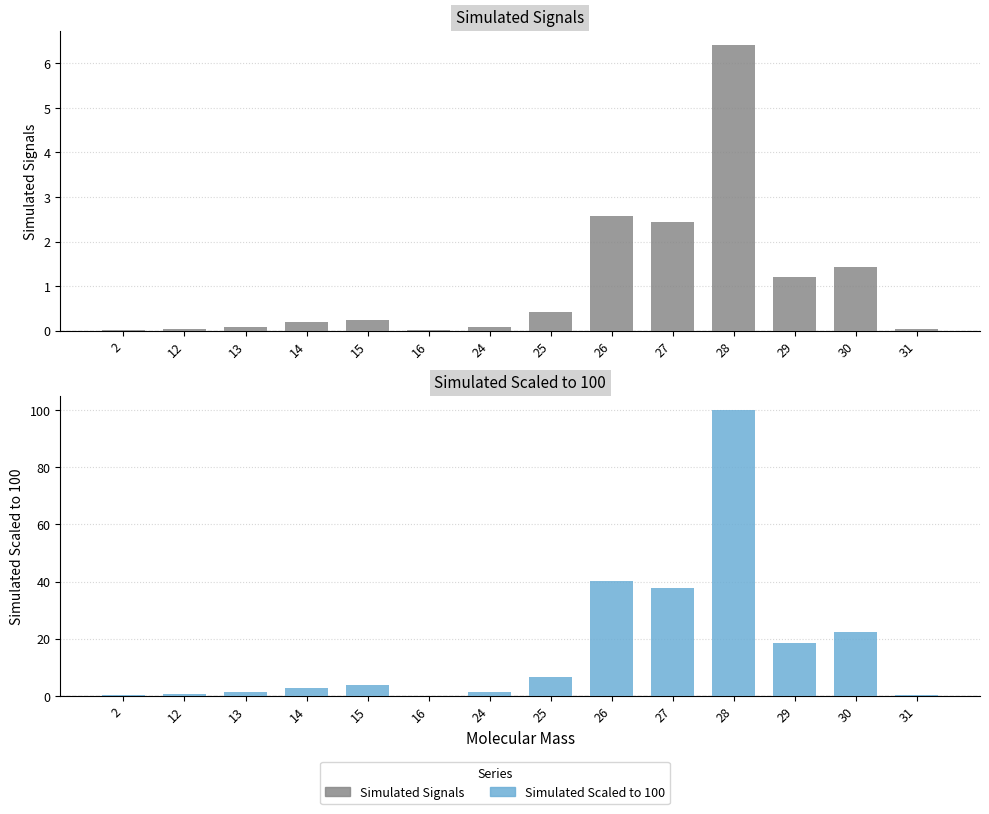

At 28, list the series in order from largest to smallest.

Simulated Scaled to 100, Simulated Signals